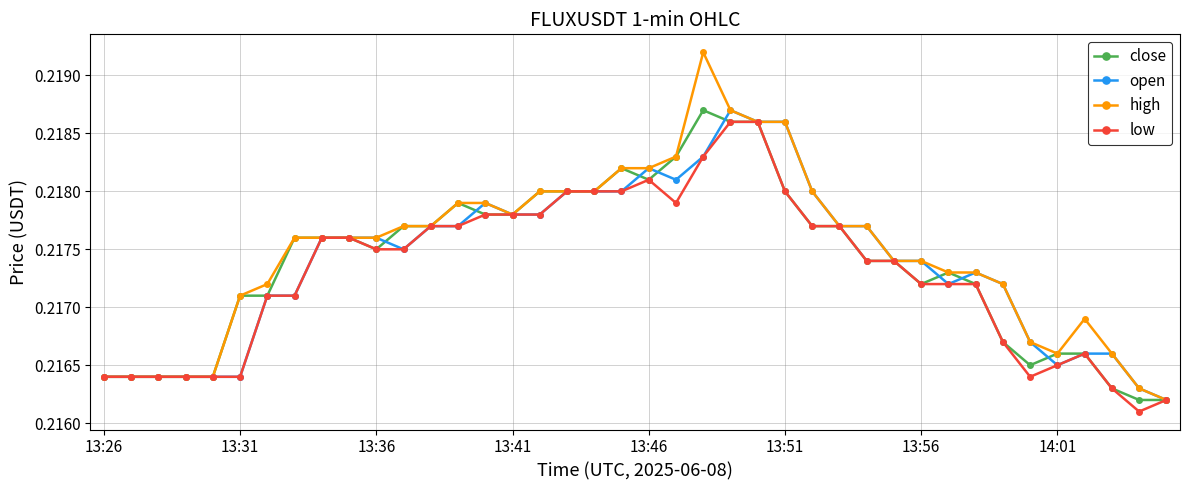

How many high values are between 0 and 1?

40